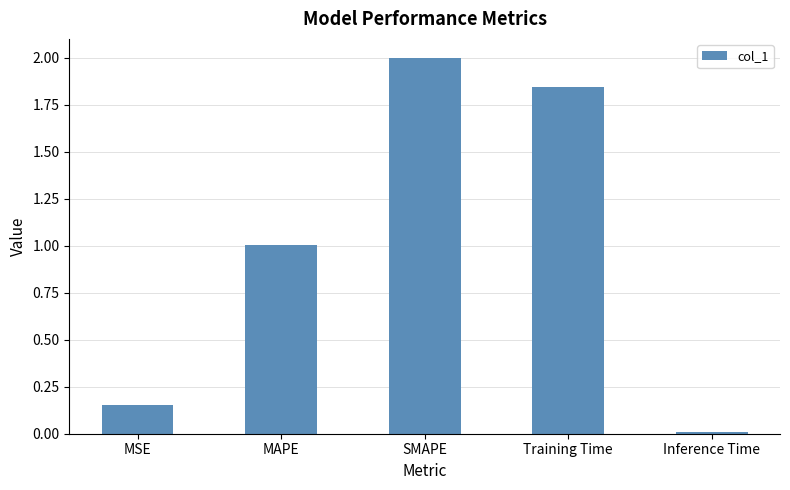

Are the bars grouped side by side (vs. stacked)?

No